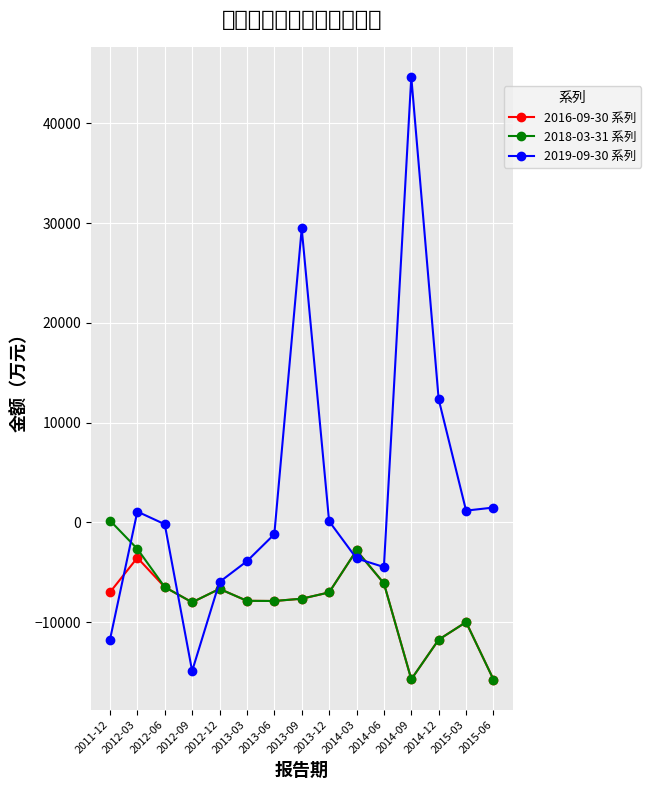

What value does the 2019-09-30 系列 series have at 2012-06, to the nearest 10?

-190